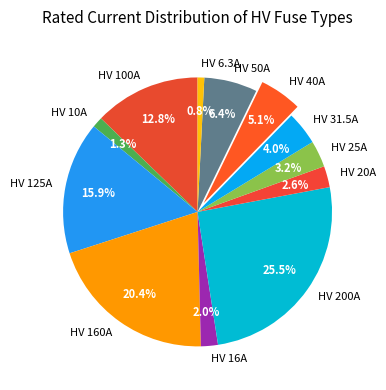

Does HV 20A represent more than half of the total?

No